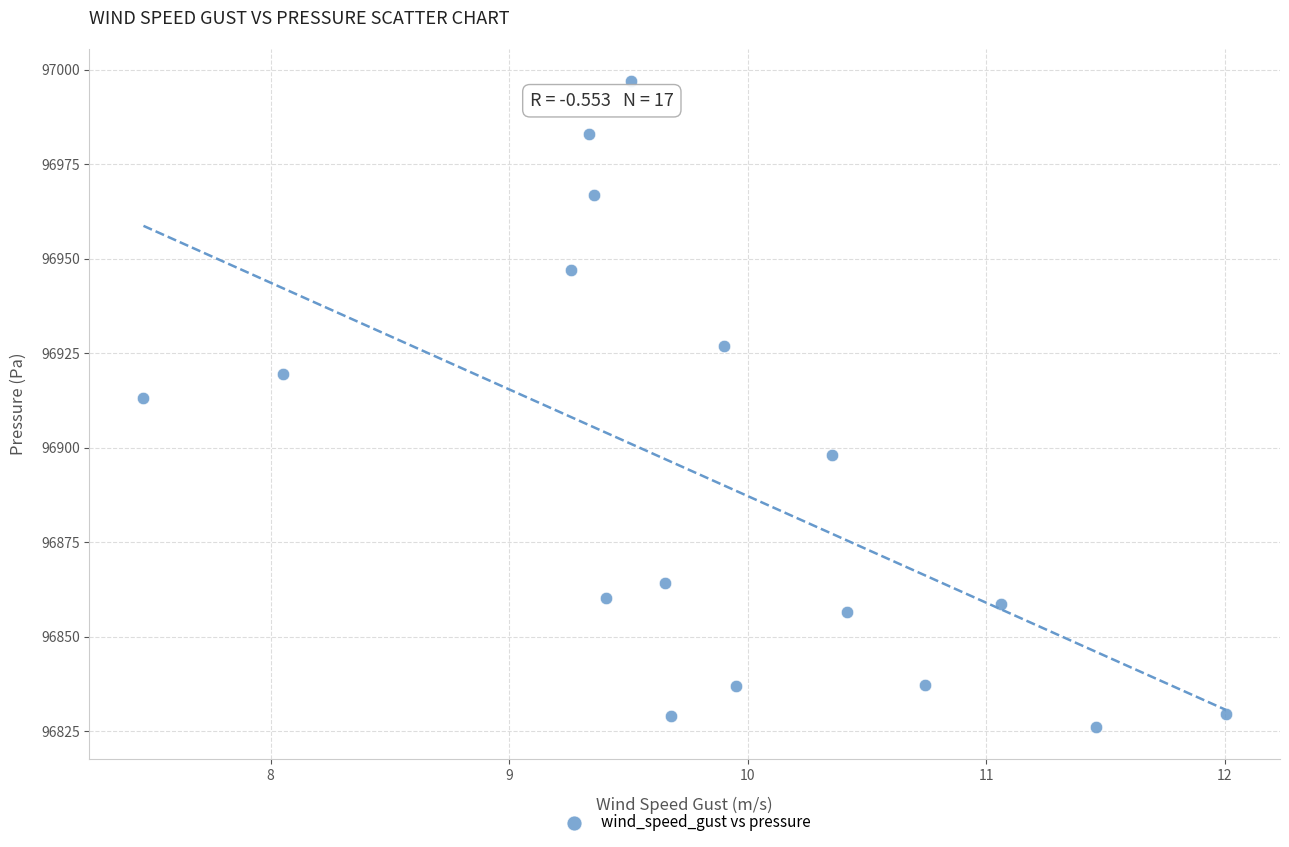

What is the range of X values (max minus min)?

4.5